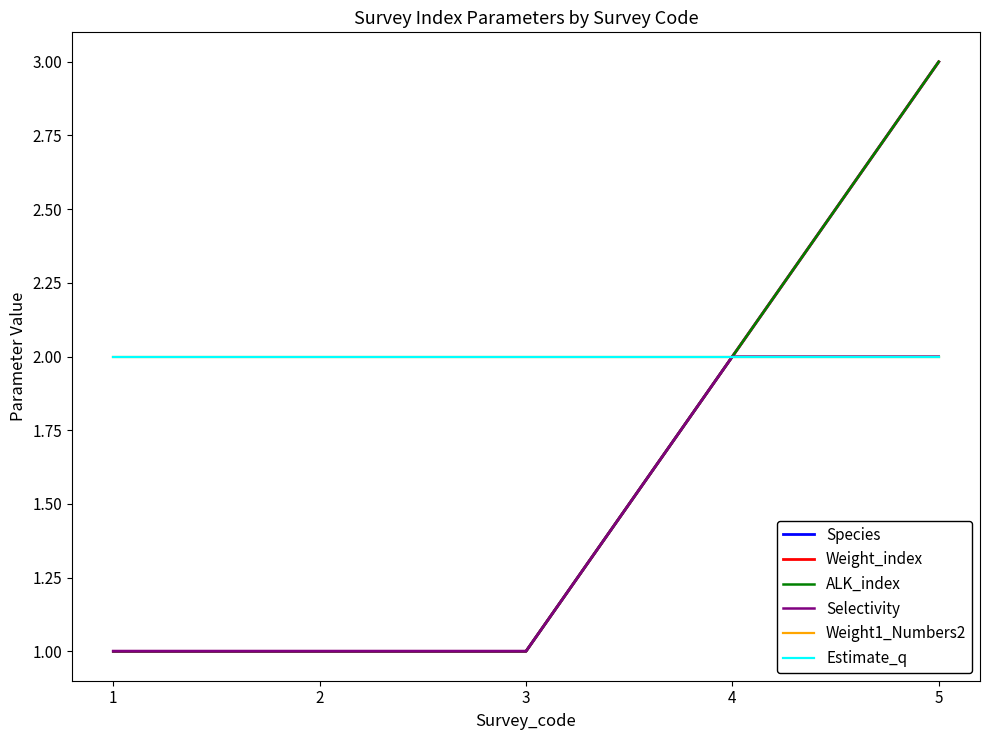

Is this an area chart (filled region under the line)?

No